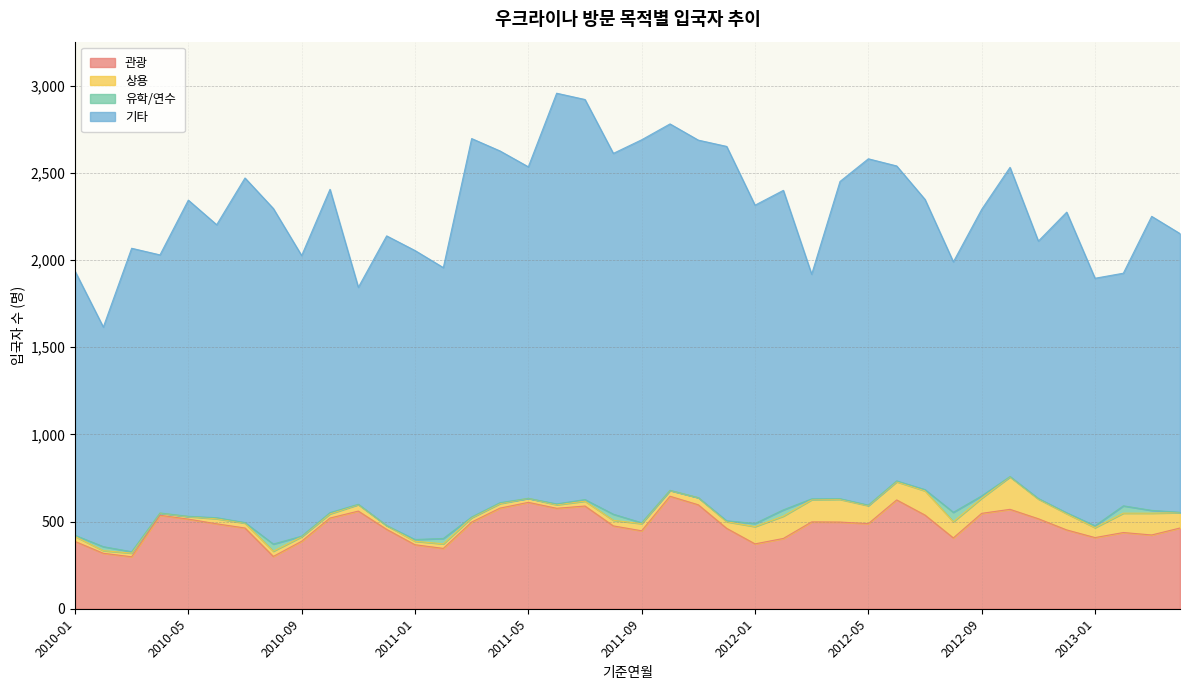

Between 2010-10 and 2012-05, which series saw the biggest shift?

기타